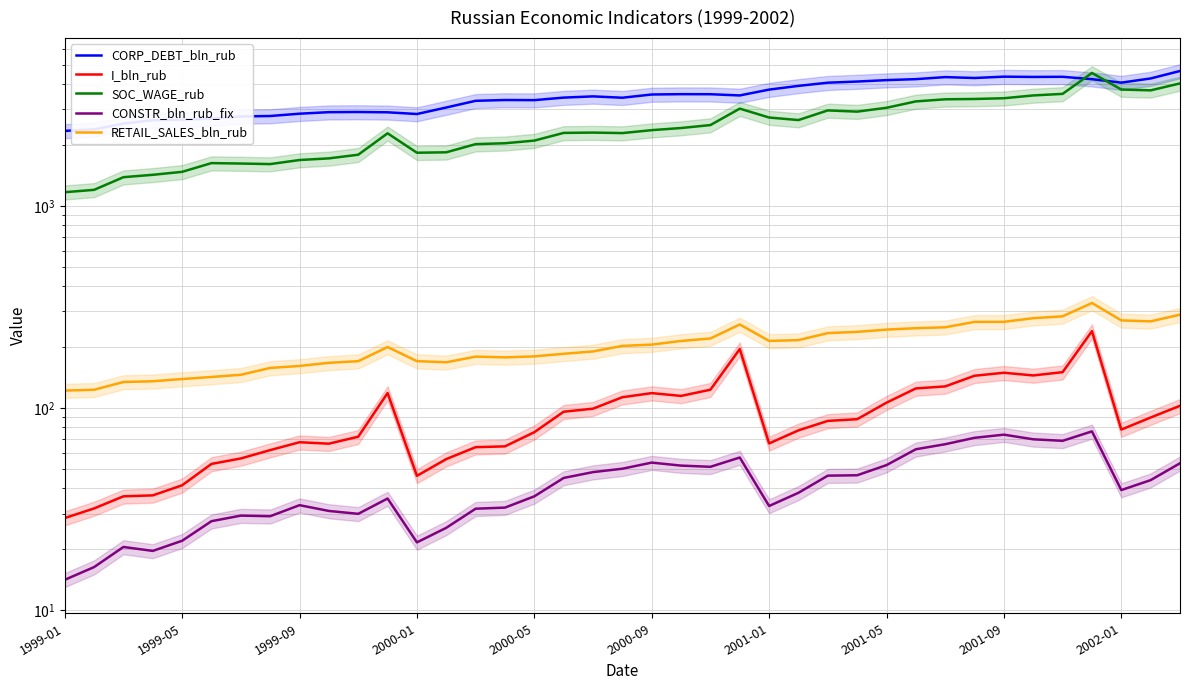

True or false: I_bln_rub and CONSTR_bln_rub_fix cross at least once.

False